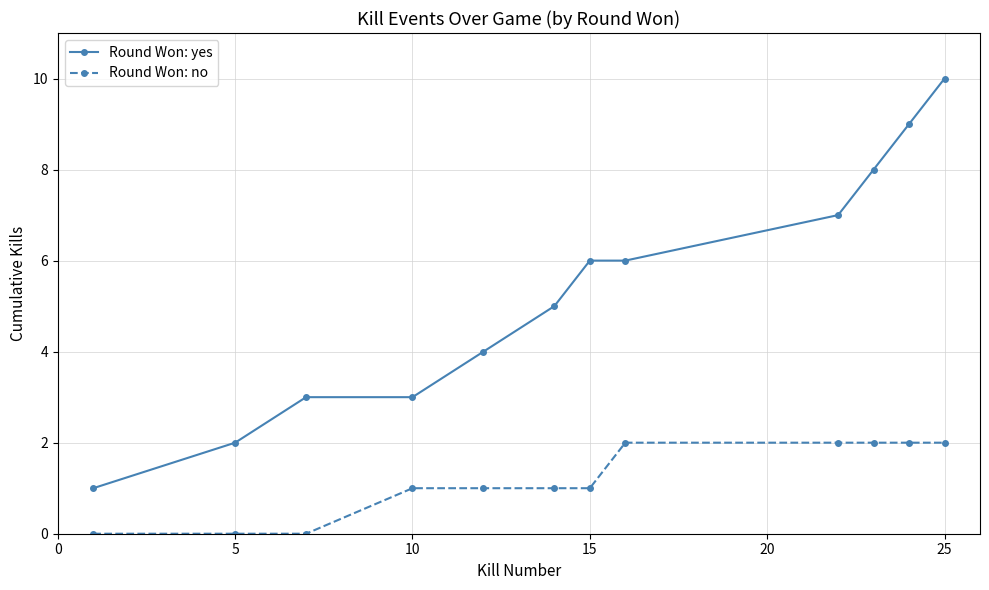

Which series has the widest spread of values?

Round Won: yes